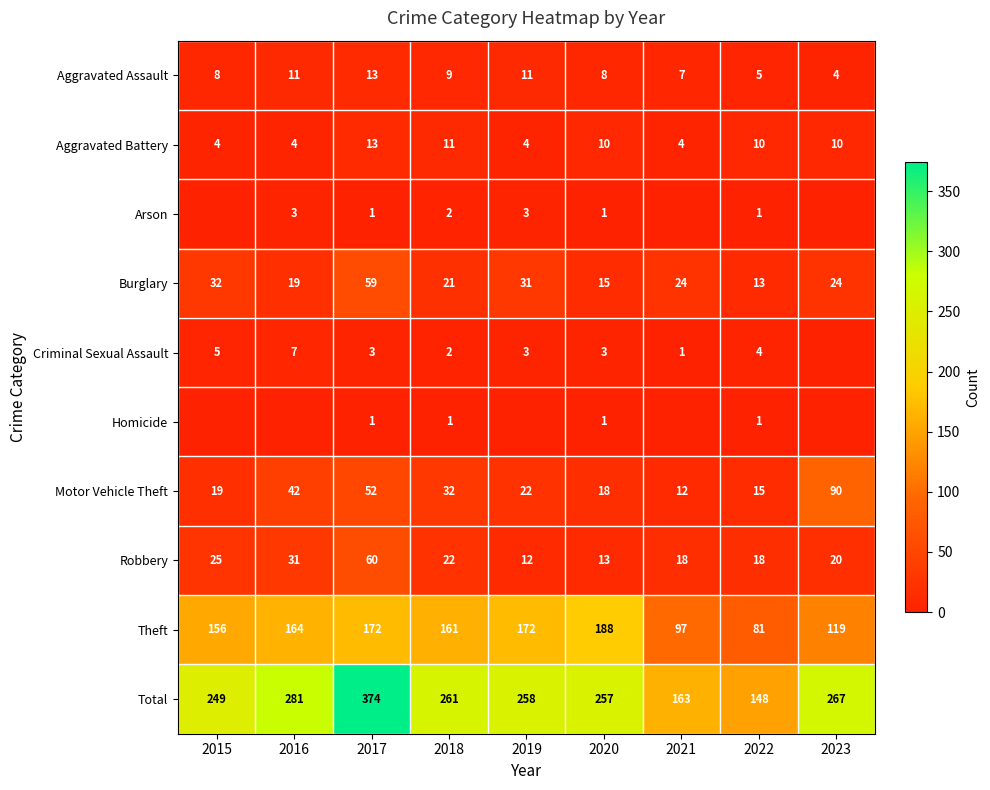

How many Aggravated Battery values are between 4 and 10?

7